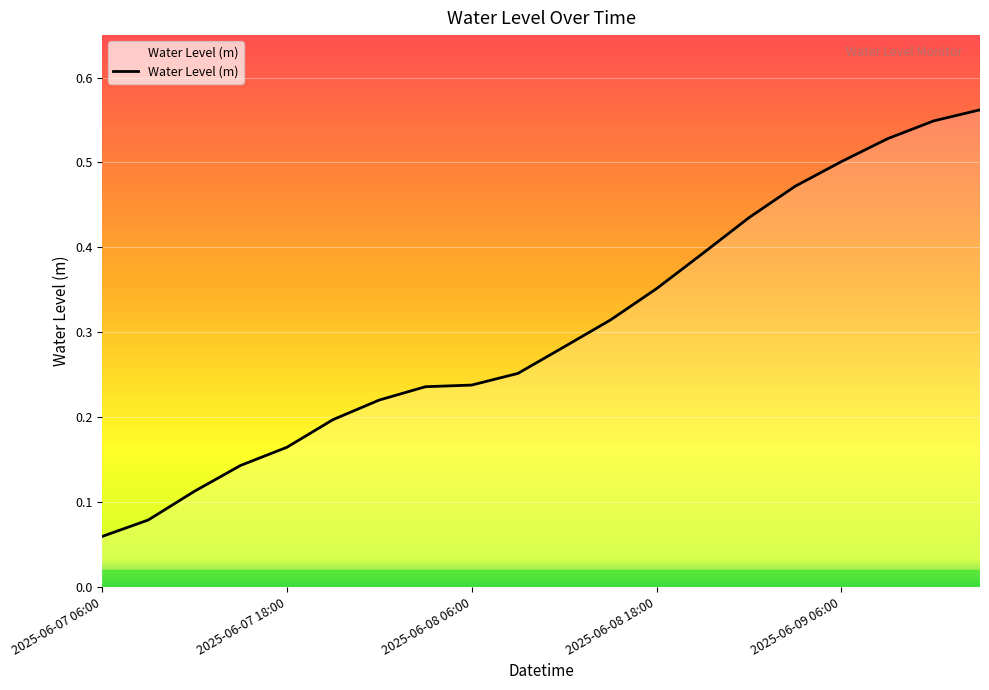

What is the minimum value shown in the chart?

0.1